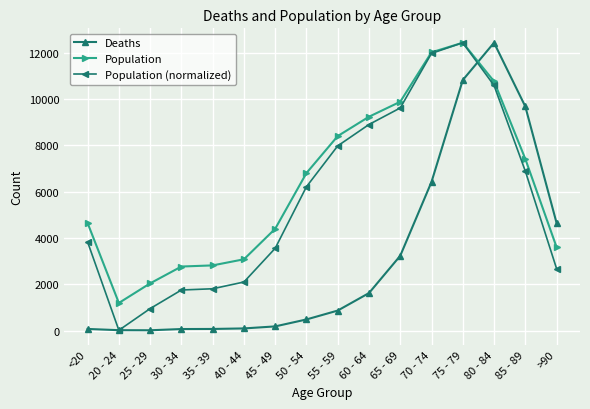

What is the spread (max minus min) of values at 55 - 59?

7537.6